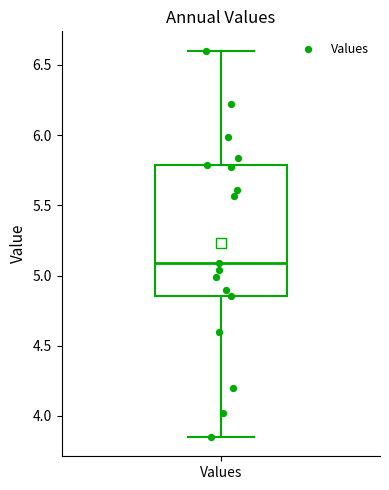

Where does the upper whisker of the box for Values end on the y-axis? The values are not printed on the chart, so give them approximately, as read against the axis.

6.60